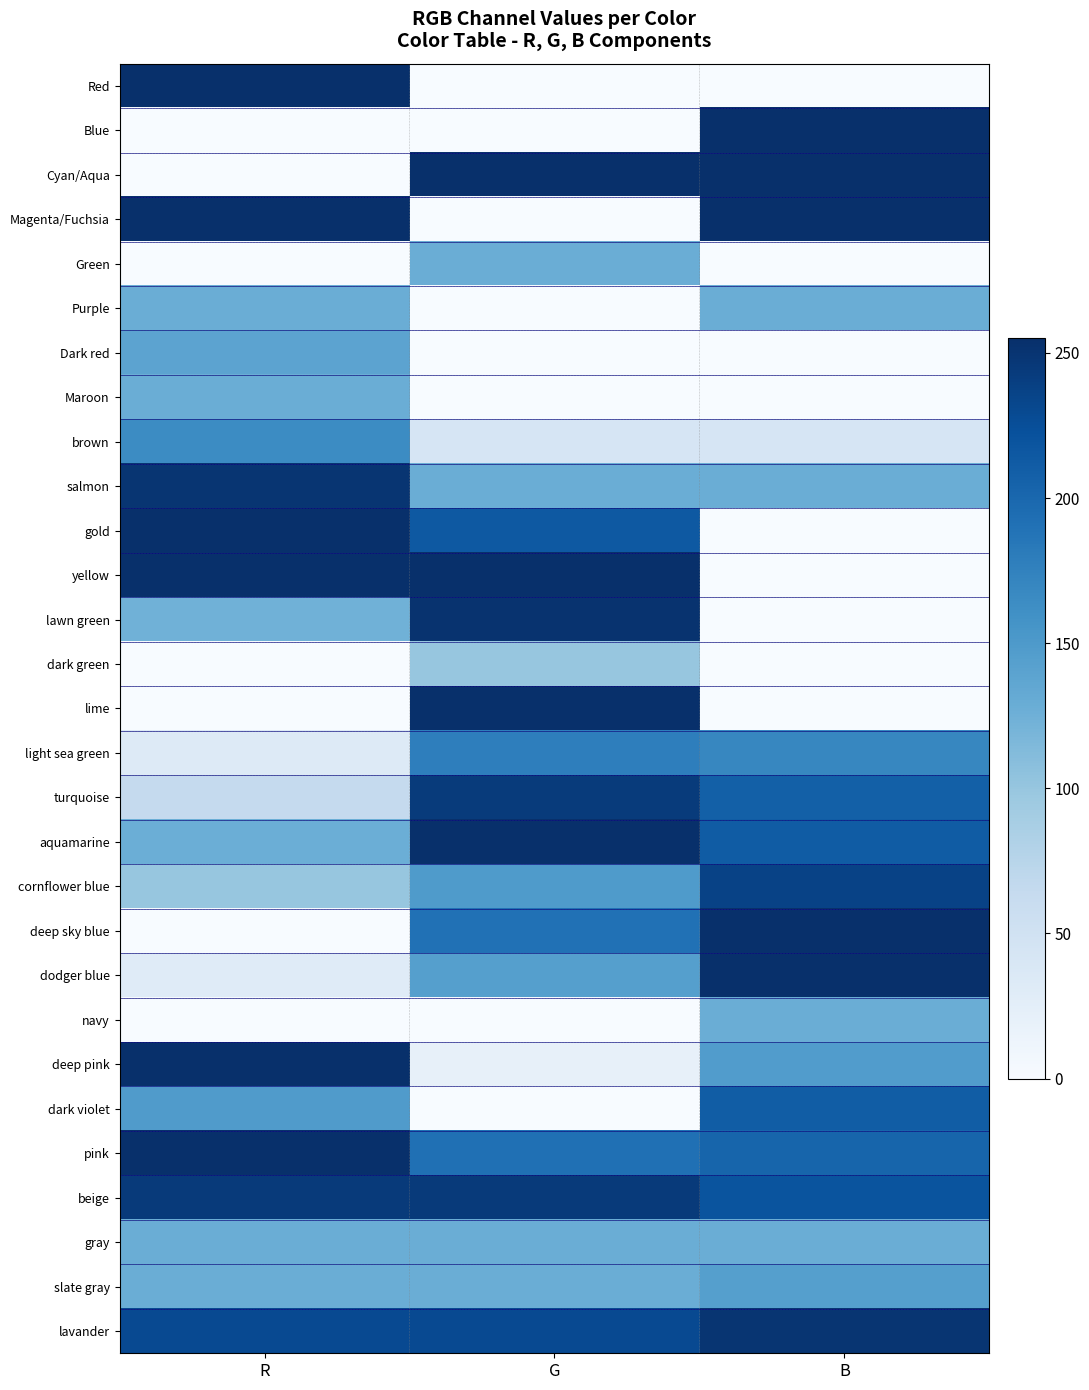

Reading left to right, transcribe all the data shown in this chart.

Red: R=255	G=0	B=0
Blue: R=0	G=0	B=255
Cyan/Aqua: R=0	G=255	B=255
Magenta/Fuchsia: R=255	G=0	B=255
Green: R=0	G=128	B=0
Purple: R=128	G=0	B=128
Dark red: R=139	G=0	B=0
Maroon: R=128	G=0	B=0
brown: R=165	G=42	B=42
salmon: R=250	G=128	B=128
gold: R=255	G=215	B=0
yellow: R=255	G=255	B=0
lawn green: R=124	G=252	B=0
dark green: R=0	G=100	B=0
lime: R=0	G=255	B=0
light sea green: R=32	G=178	B=170
turquoise: R=64	G=244	B=208
aquamarine: R=127	G=255	B=212
cornflower blue: R=100	G=149	B=237
deep sky blue: R=0	G=191	B=255
dodger blue: R=30	G=144	B=255
navy: R=0	G=0	B=128
deep pink: R=255	G=20	B=147
dark violet: R=148	G=0	B=211
pink: R=255	G=192	B=203
beige: R=245	G=245	B=220
gray: R=128	G=128	B=128
slate gray: R=128	G=128	B=144
lavander: R=230	G=230	B=250